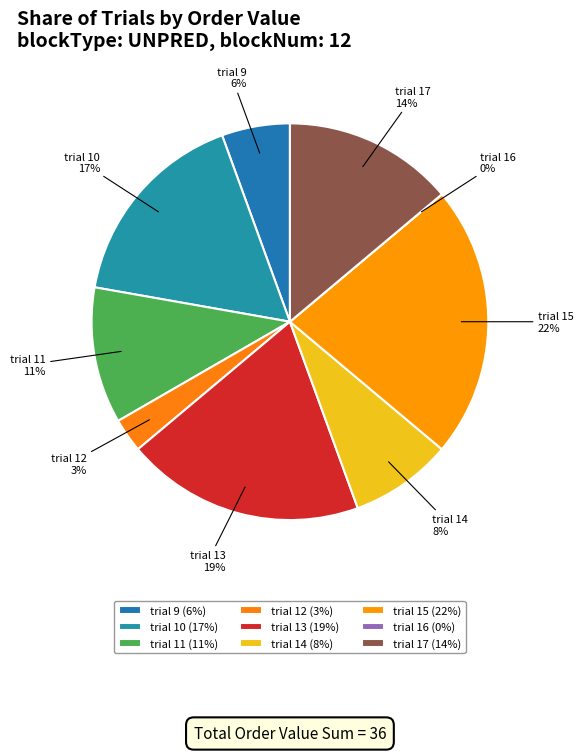

Rank the categories by value from lowest to highest.

trial 16, trial 12, trial 9, trial 14, trial 11, trial 17, trial 10, trial 13, trial 15